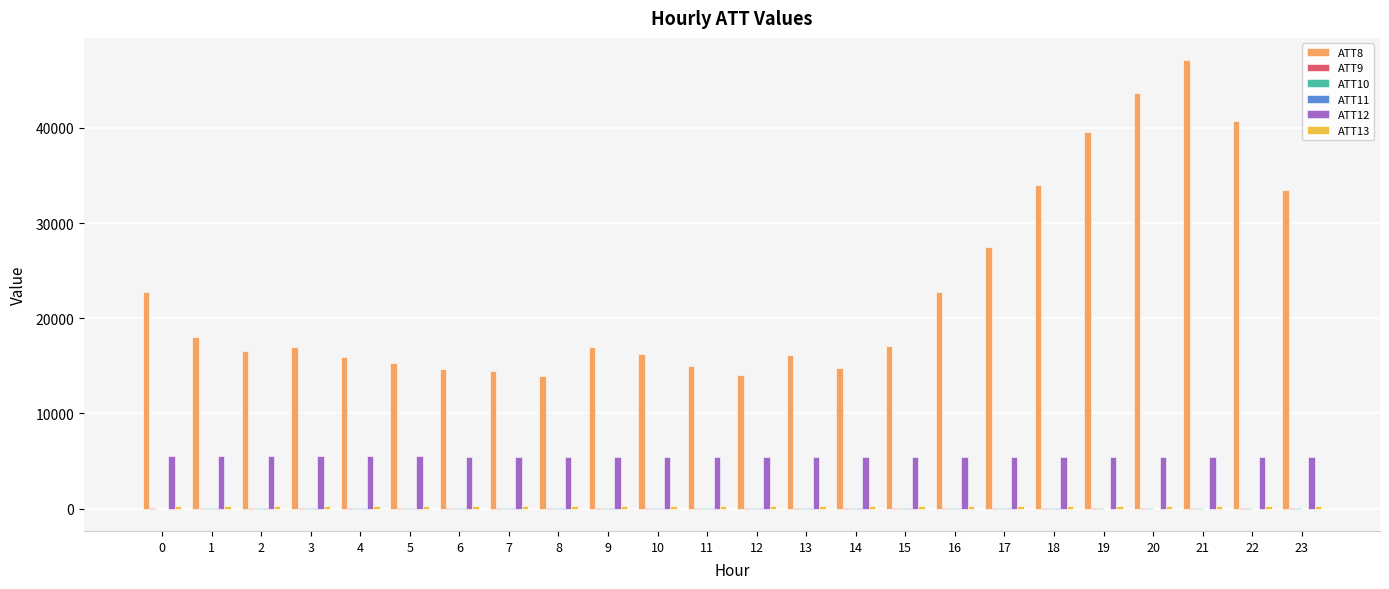

Count the number of categories in the chart.

24